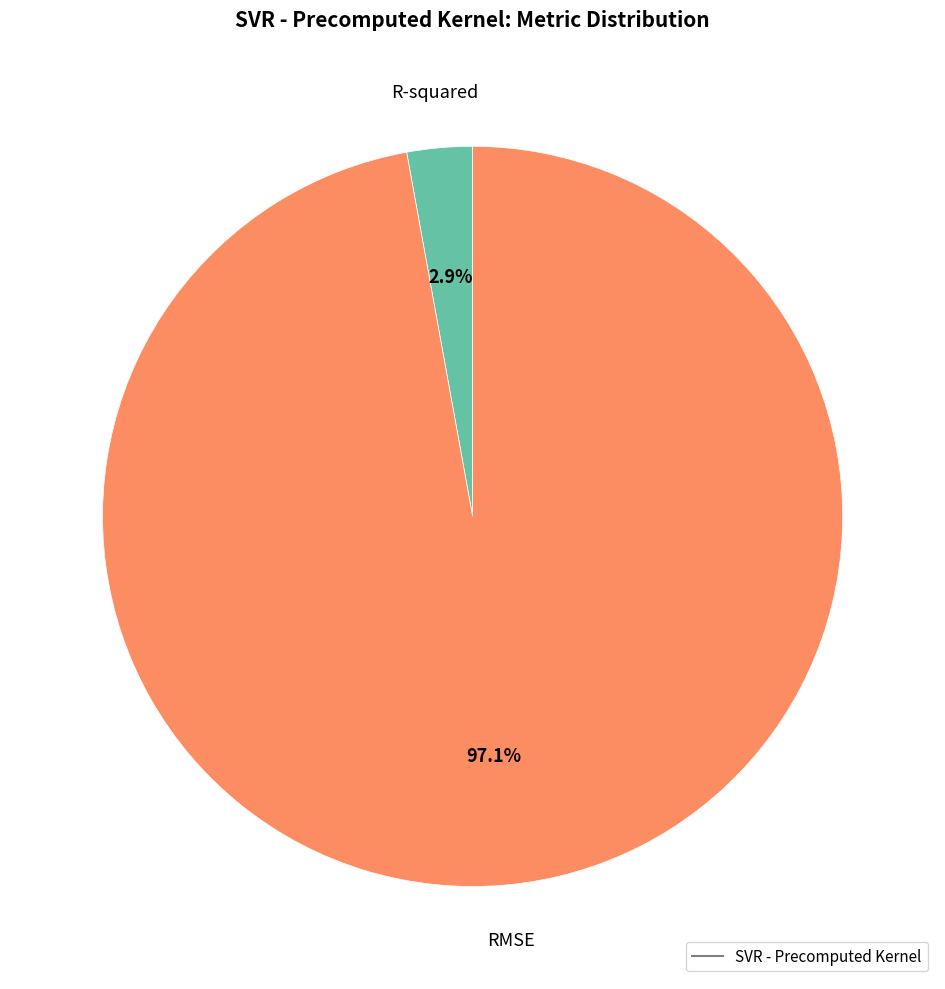

Does any single category account for the majority?

Yes